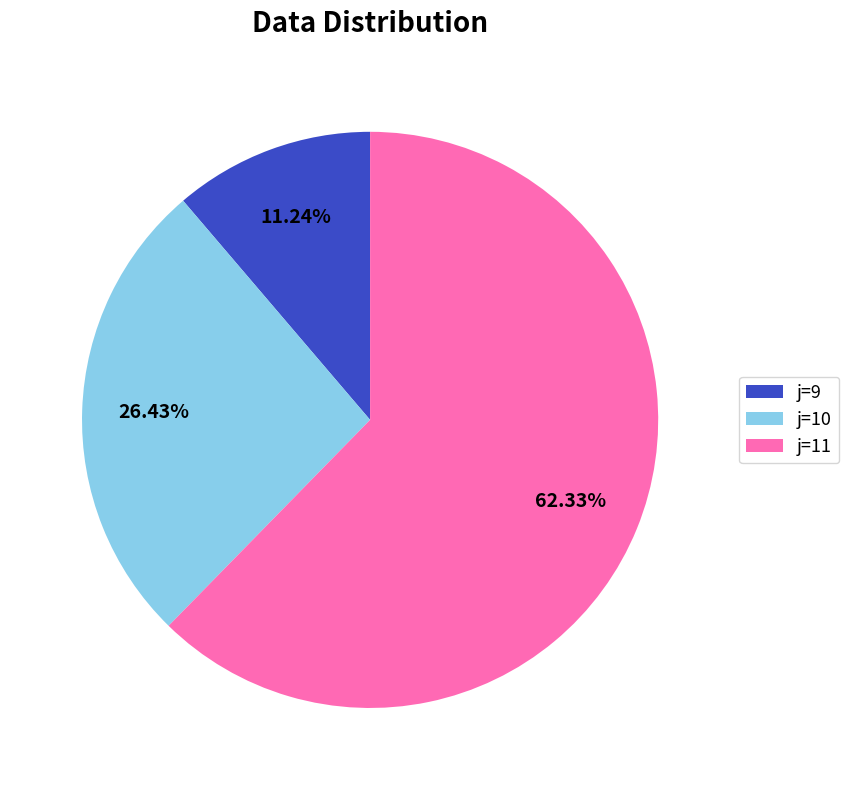

Rank the categories by value from lowest to highest.

j=9, j=10, j=11